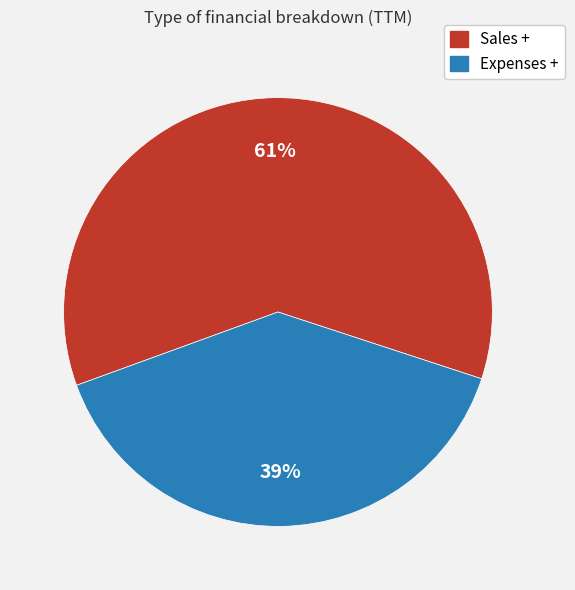

What percentage is the Sales slice, to the nearest percent?

61%